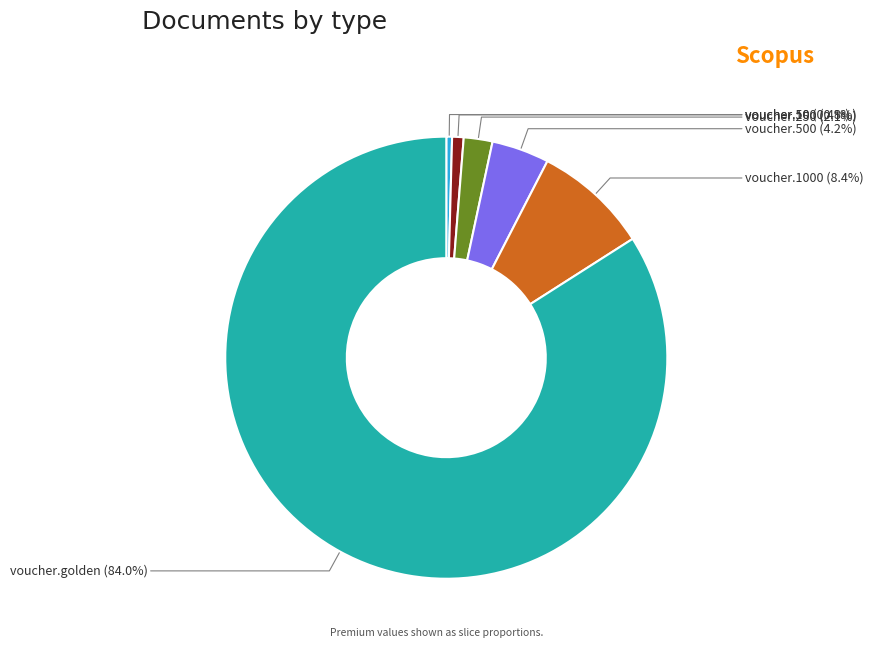

To the nearest percent, what is the average slice percentage?

17%